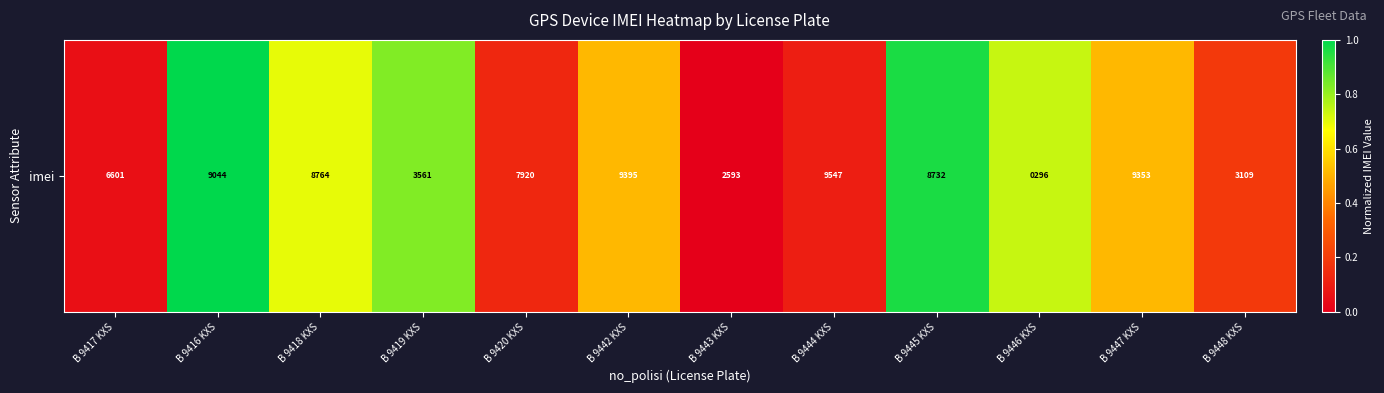

What is the average value?

0.5